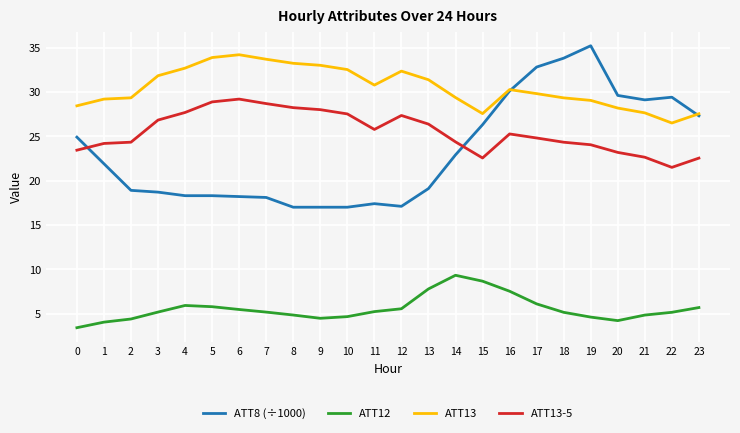

The value of ATT13 at 3 is 31.8. True or false?

True